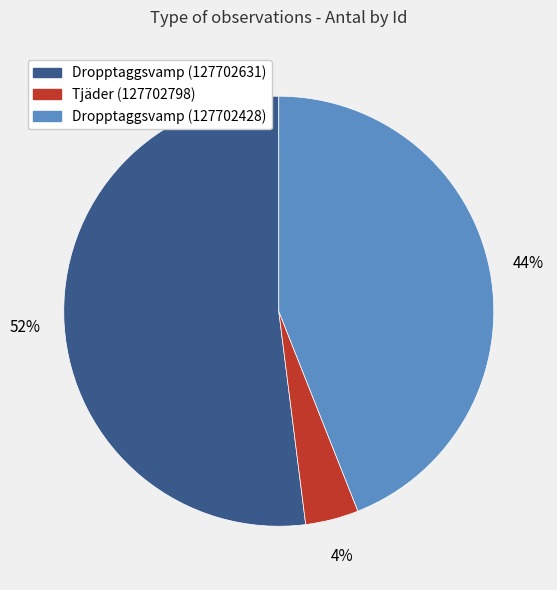

Which category has the smallest portion of the pie?

Tjäder (127702798)